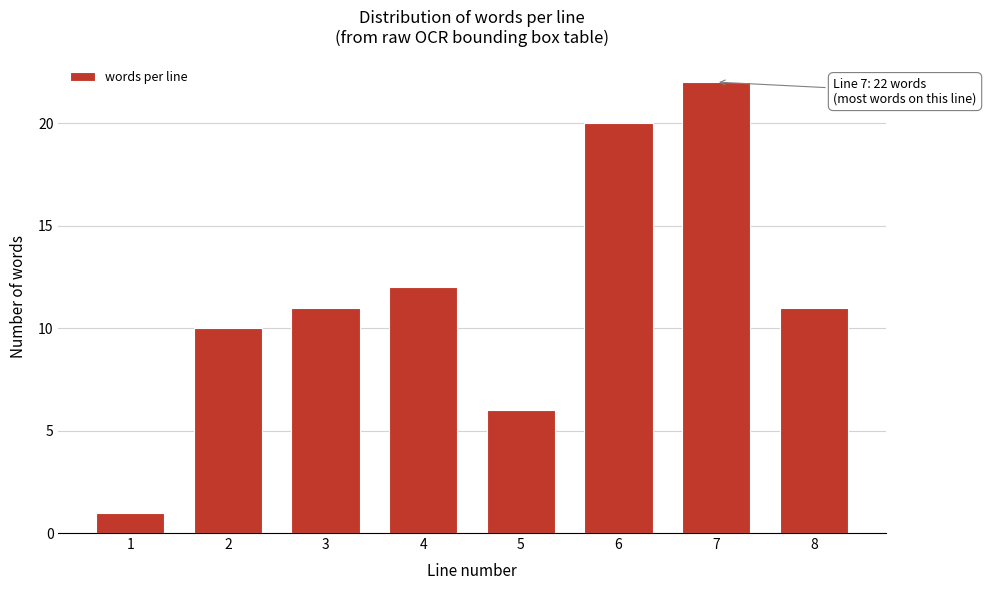

Reading left to right, extract all data points from this chart.

1=1	2=10	3=11	4=12	5=6	6=20	7=22	8=11